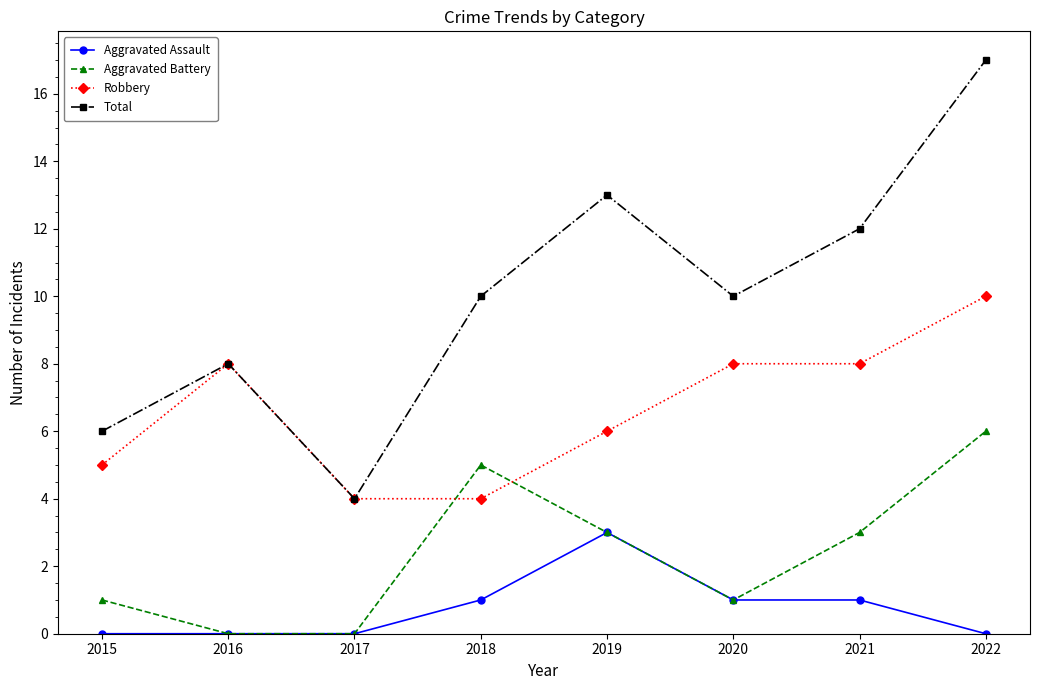

Reading right to left, extract all data points from this chart.

Aggravated Assault: 2022=0	2021=1	2020=1	2019=3	2018=1	2017=0	2016=0	2015=0
Aggravated Battery: 2022=6	2021=3	2020=1	2019=3	2018=5	2017=0	2016=0	2015=1
Robbery: 2022=10	2021=8	2020=8	2019=6	2018=4	2017=4	2016=8	2015=5
Total: 2022=17	2021=12	2020=10	2019=13	2018=10	2017=4	2016=8	2015=6